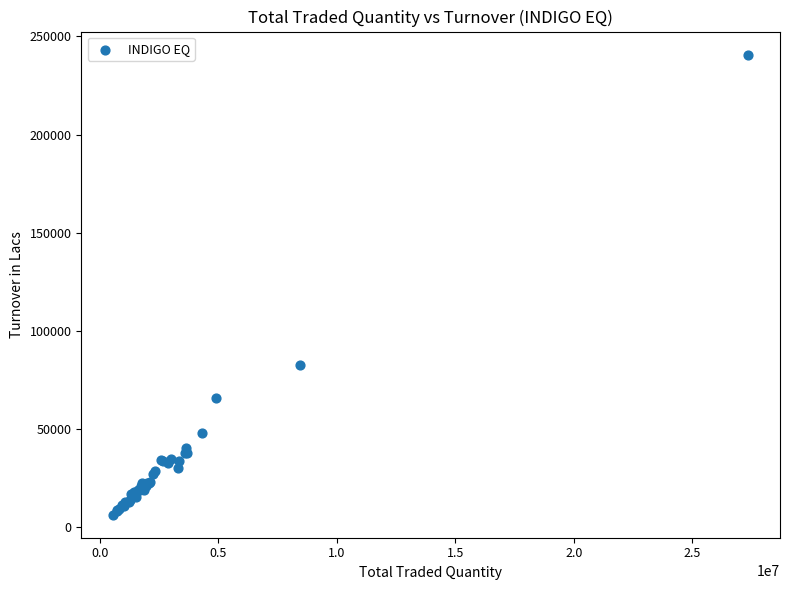

What Y value in the scatter plot is closest to 123494?

82369.9